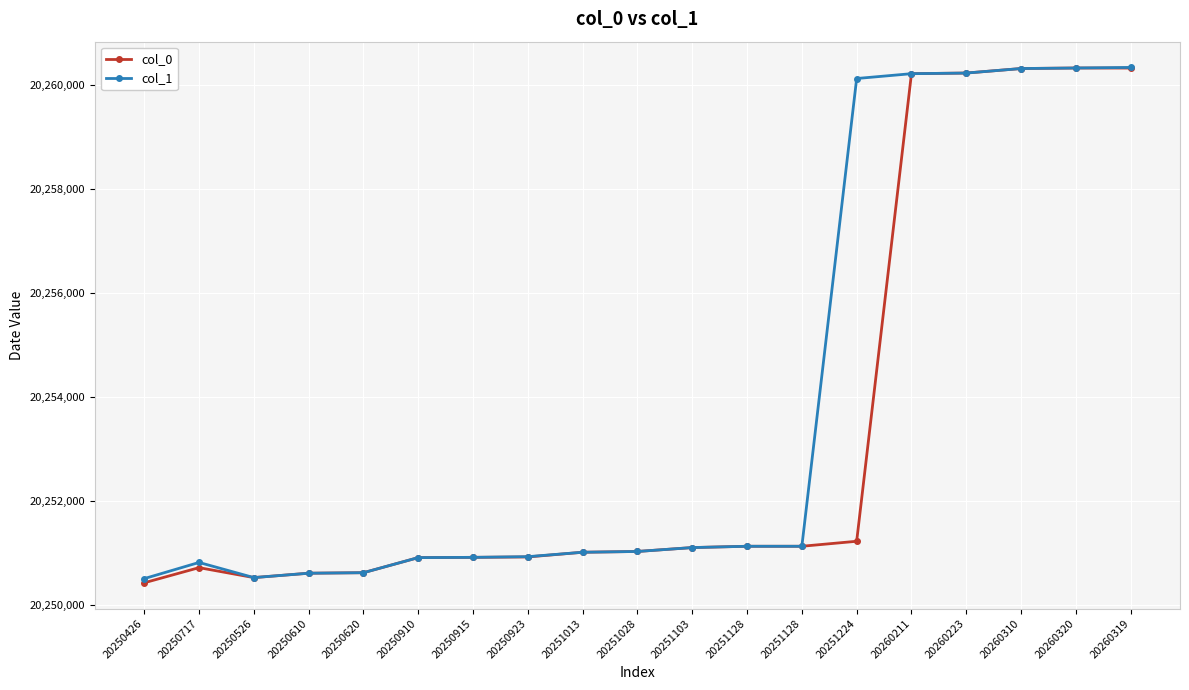

Reading left to right, transcribe all the data shown in this chart.

col_0: 20250426	20250717	20250526	20250610	20250620	20250910	20250915	20250923	20251013	20251028	20251103	20251128	20251128	20251224	20260211	20260223	20260310	20260320	20260319
col_1: 20250506	20250817	20250526	20250610	20250620	20250910	20250915	20250928	20251013	20251028	20251103	20251128	20251128	20260118	20260211	20260223	20260310	20260320	20260331